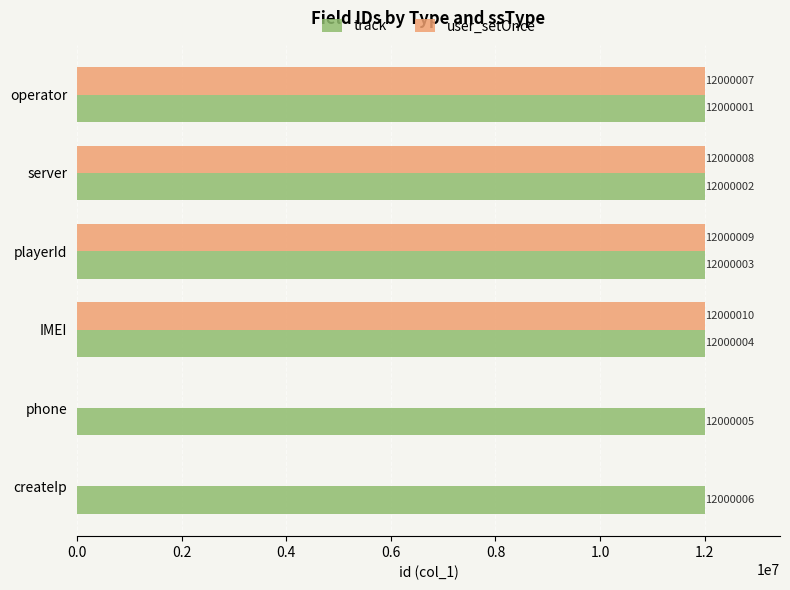

Where is track nearest to the value 12000003?

playerId